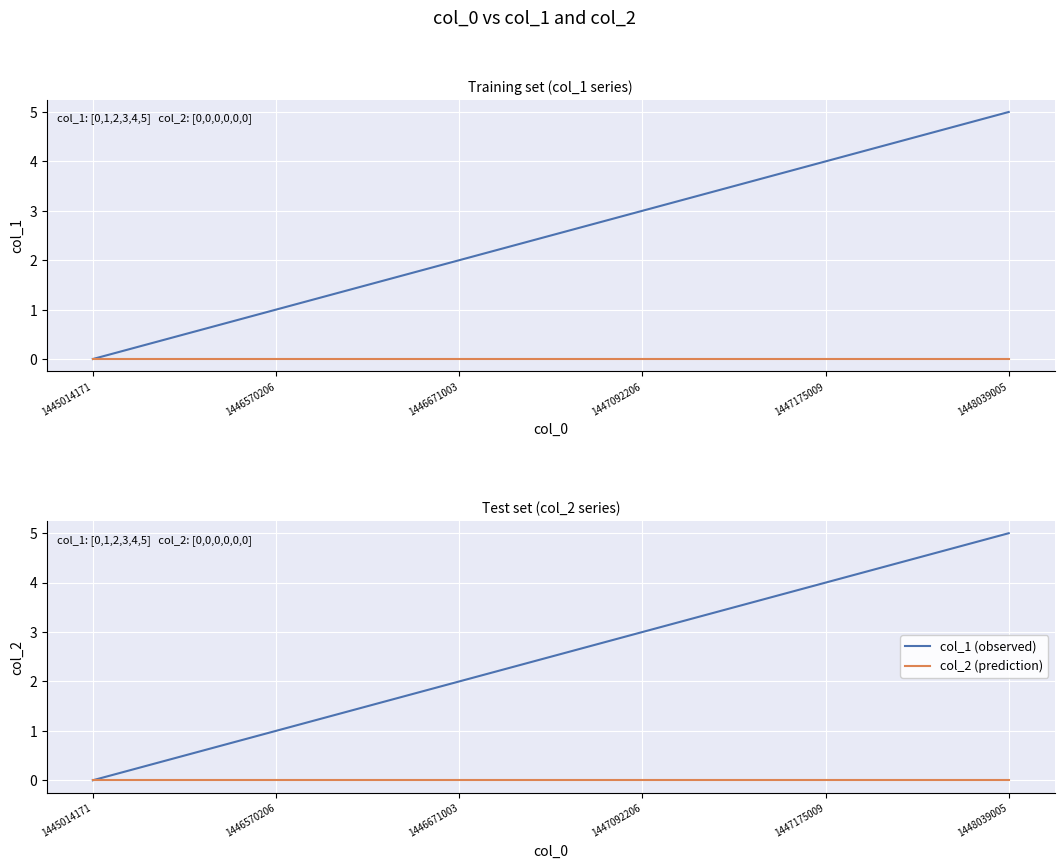

What is the spread (max minus min) of values at 1446570206?

1